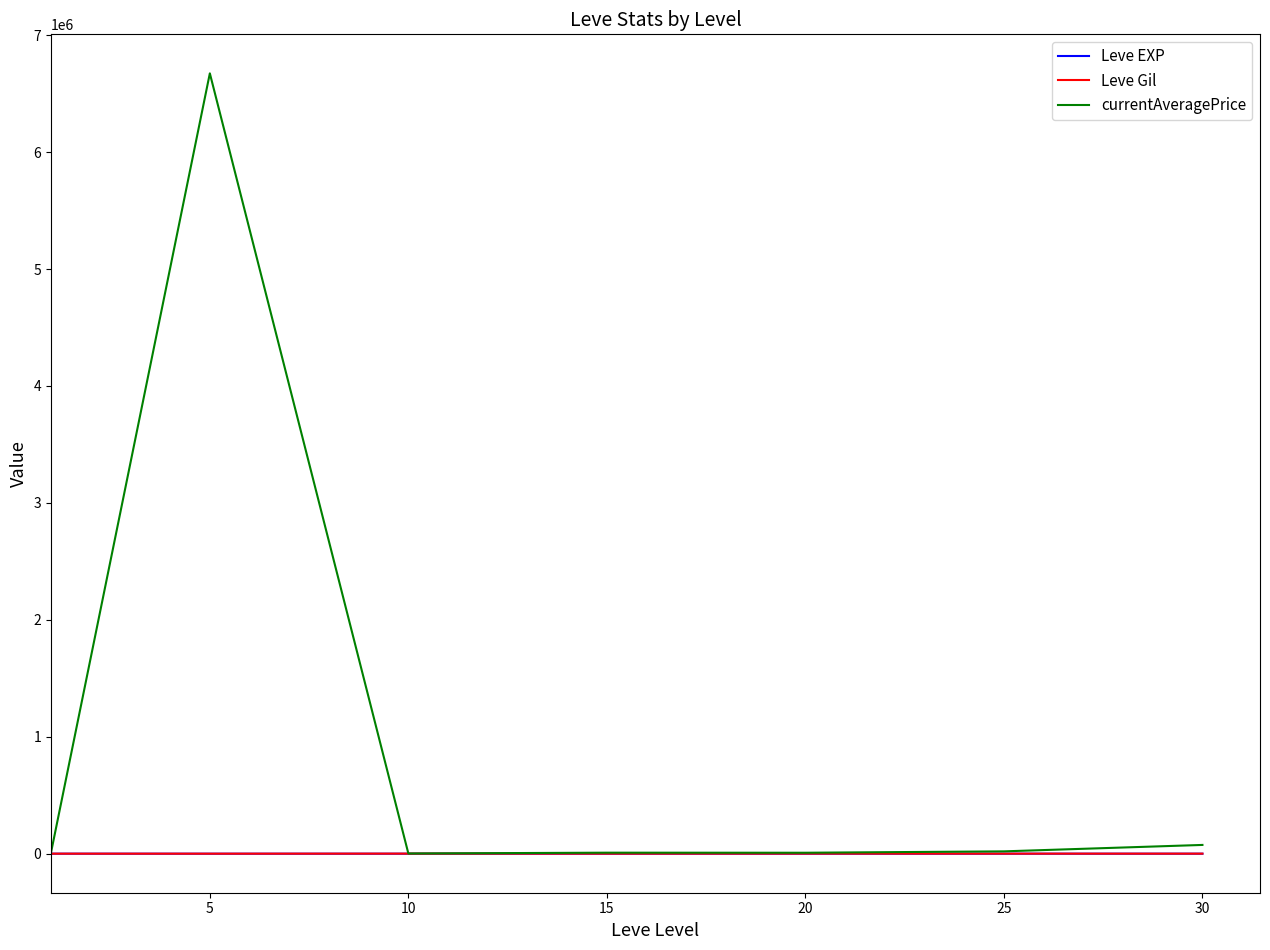

Which series has the largest range (max minus min)?

currentAveragePrice